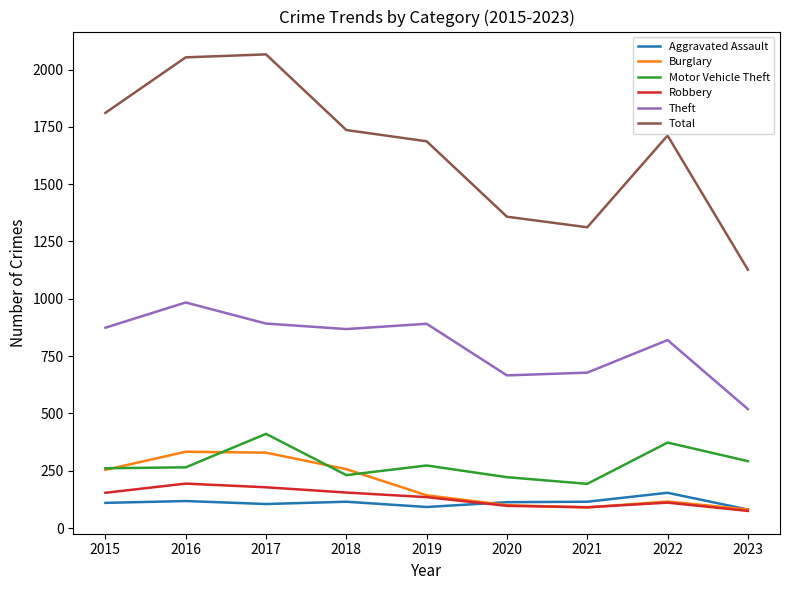

Which series has the largest range (max minus min)?

Total